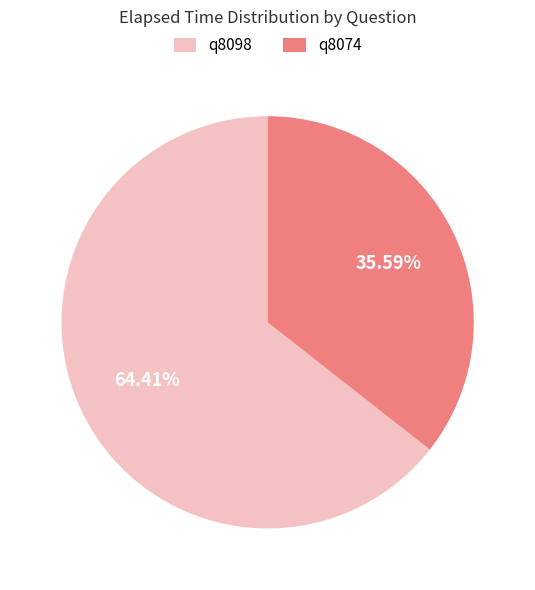

True or false: q8074 accounts for 36% of the total.

True